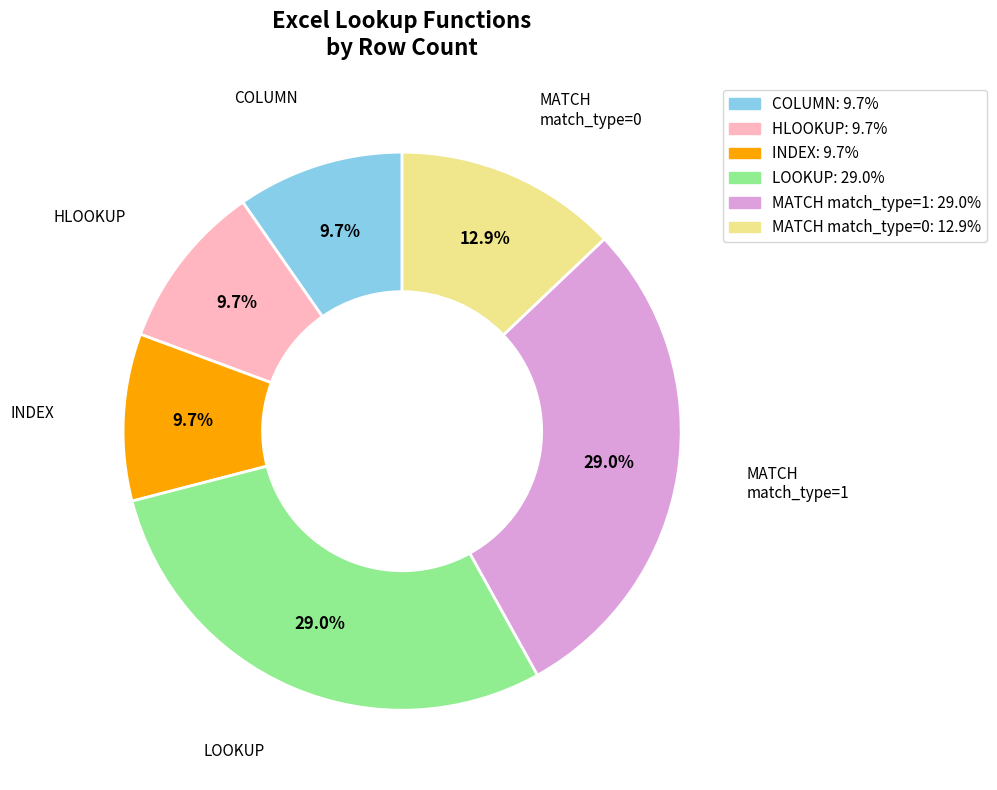

What is the ratio of the value at MATCH match_type=0 to the value at MATCH match_type=1?

0.4